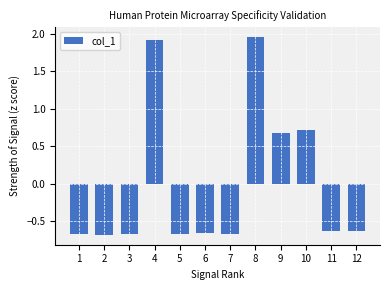

How many data points does each series have?

12